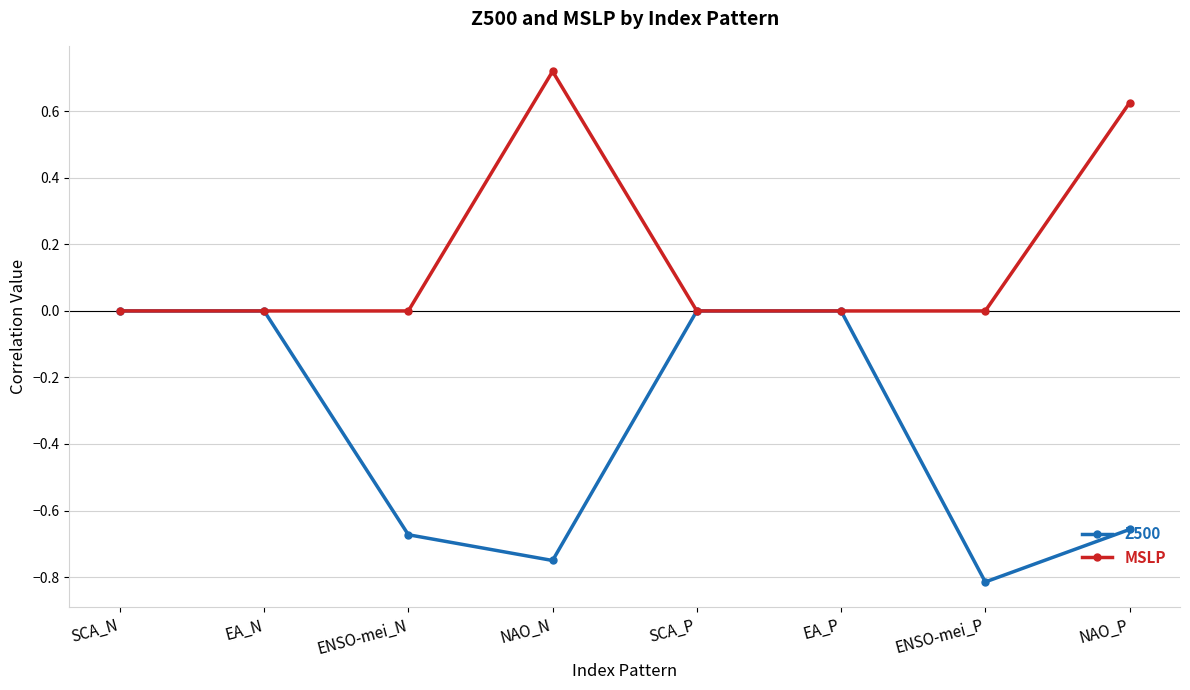

Does the chart have visible grid lines?

Yes